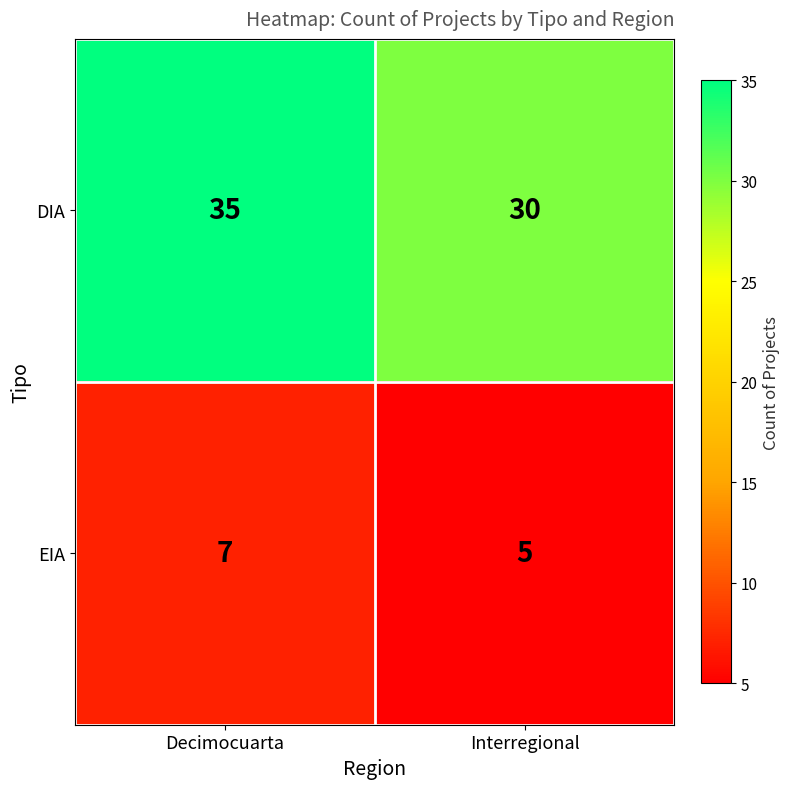

True or false: DIA has a value of 30 at Interregional.

True